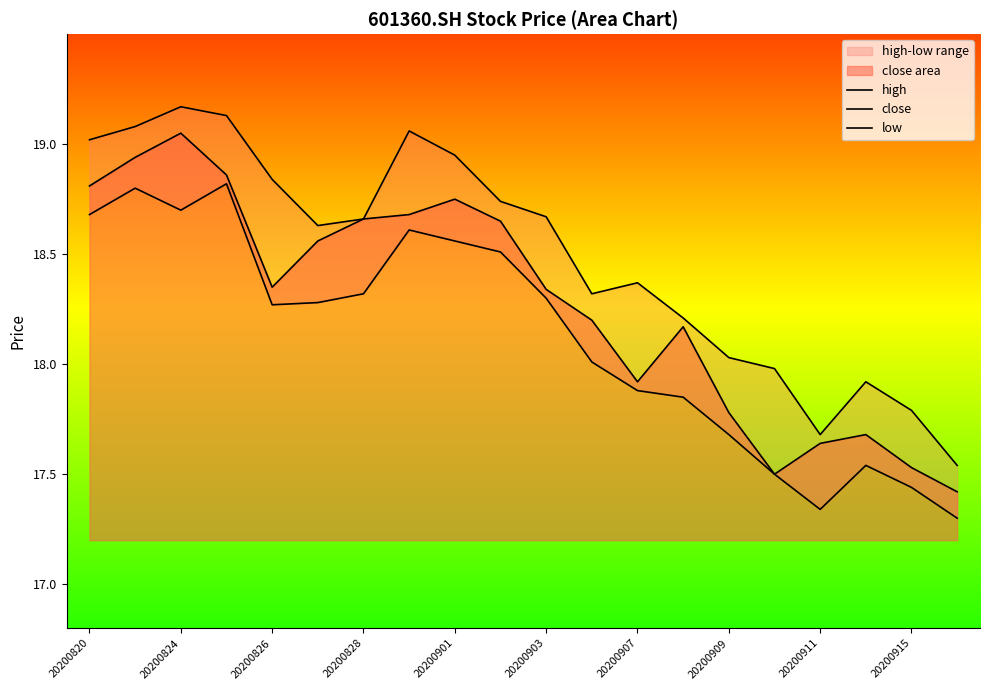

True or false: high and low intersect in this chart.

False